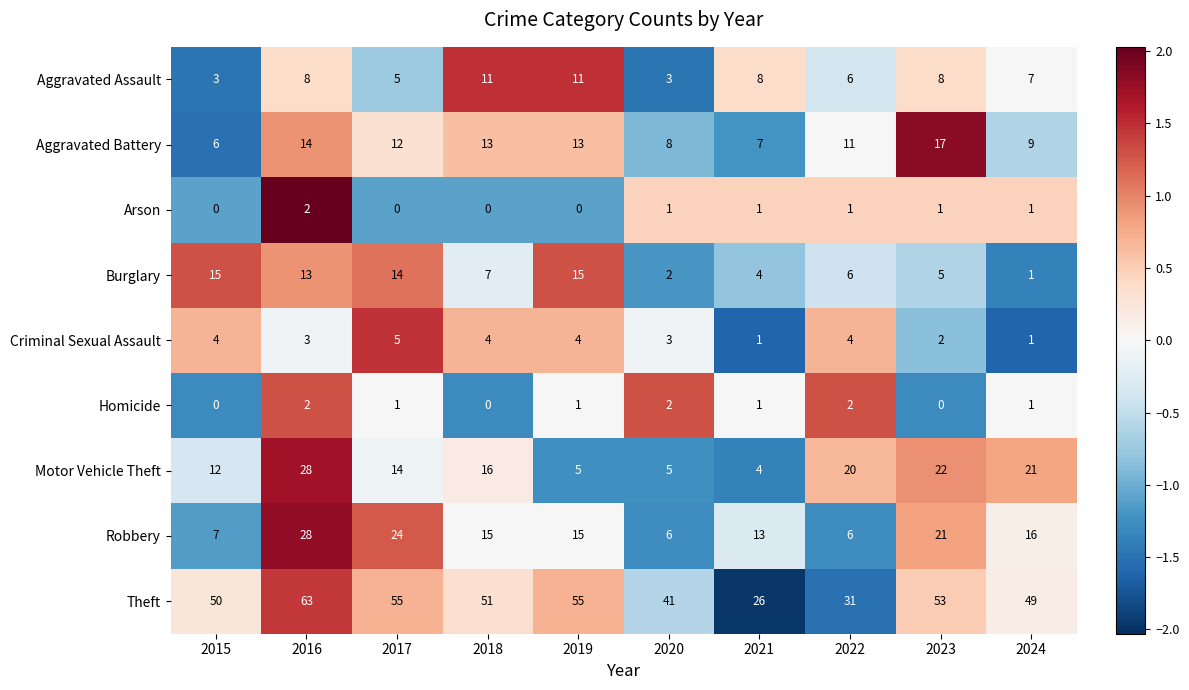

At which label does Motor Vehicle Theft reach its minimum?

2021